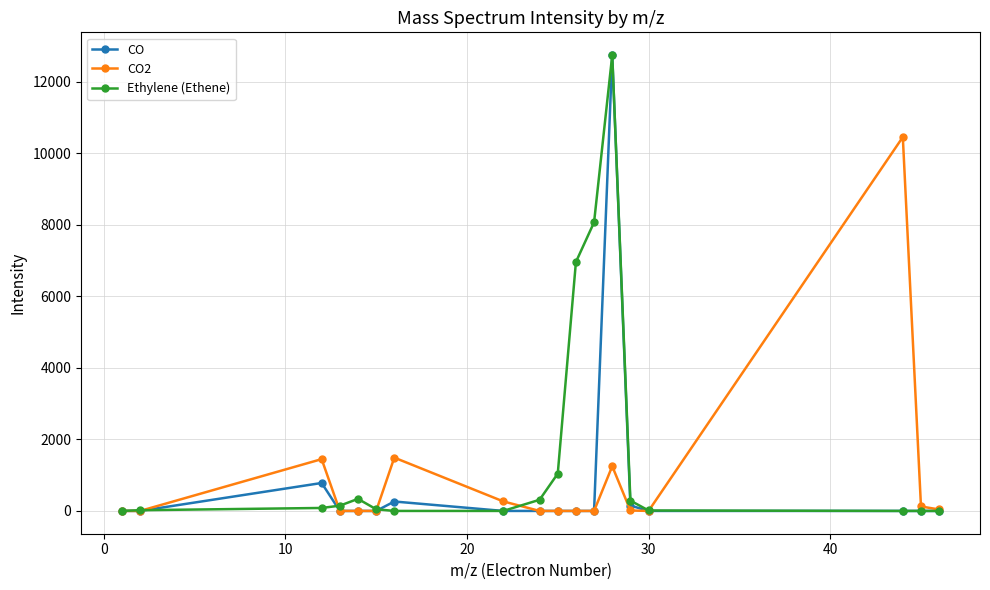

What is the maximum value for CO2?

10456.4